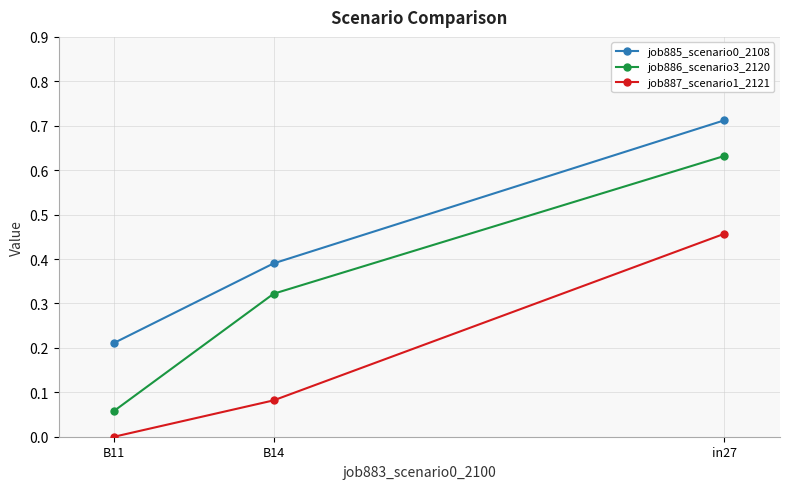

Where is job885_scenario0_2108 nearest to the value 0?

B11